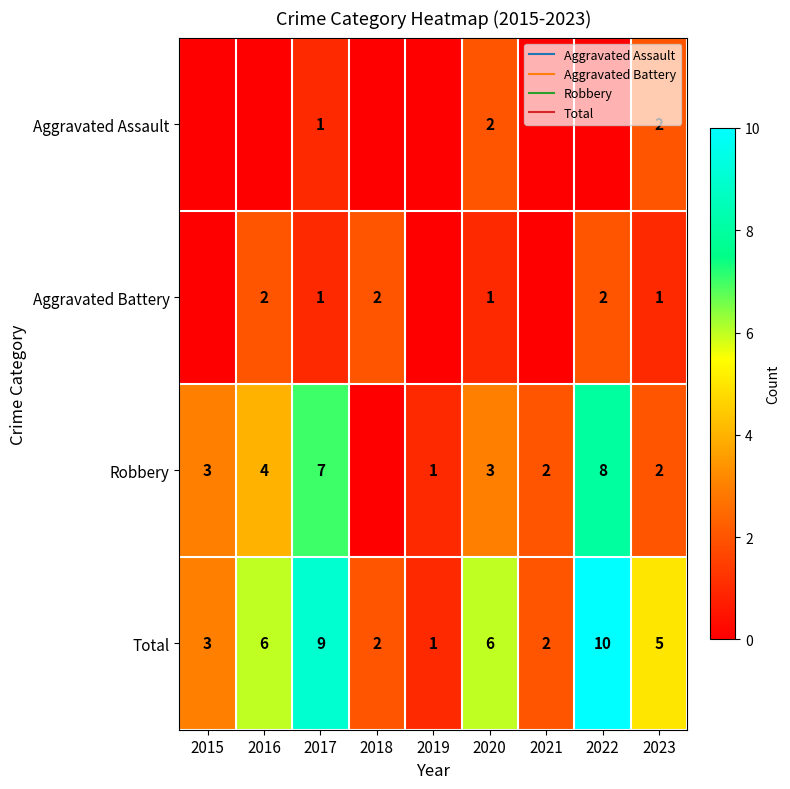

Count the number of data series in this chart.

4